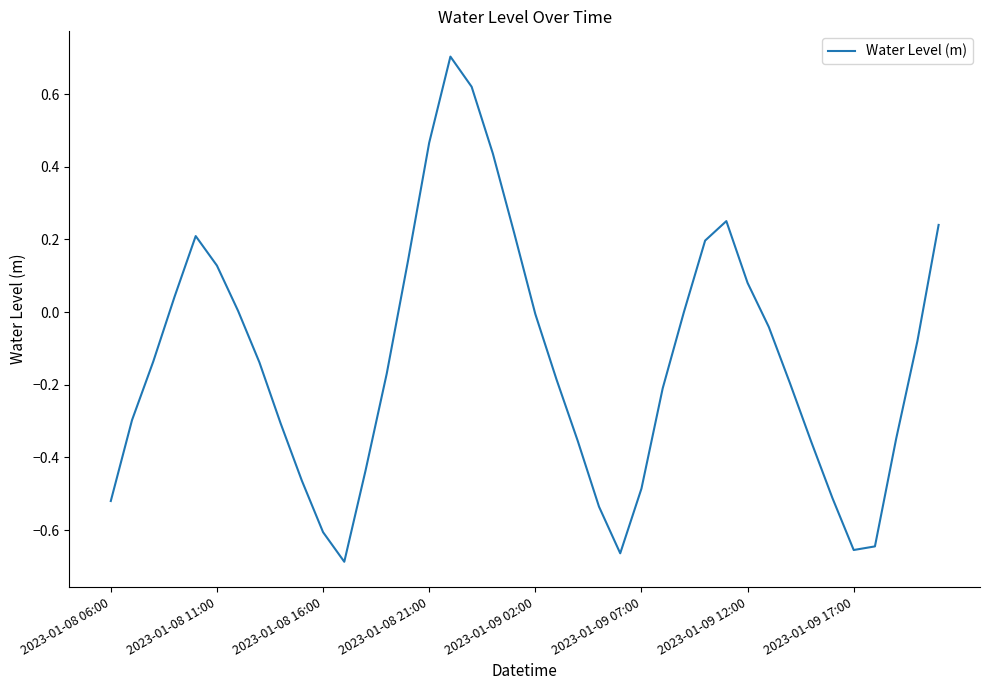

What is the difference between the maximum and minimum values?

1.4